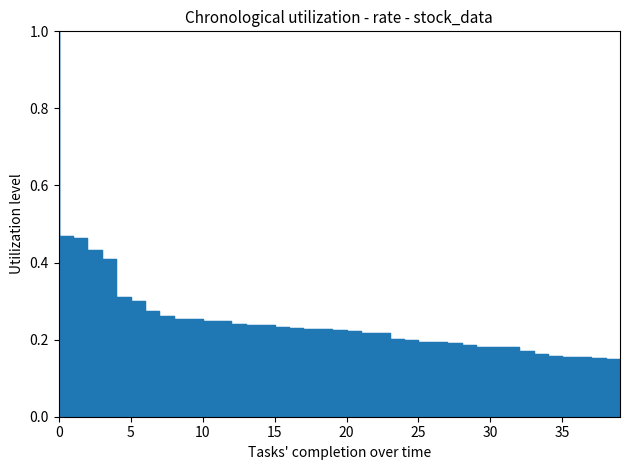

List the labels in order of value, smallest first.

39, 38, 37, 36, 35, 34, 33, 31, 32, 30, 29, 28, 27, 26, 25, 24, 23, 22, 21, 20, 19, 18, 17, 16, 15, 14, 13, 12, 11, 9, 10, 8, 7, 6, 5, 4, 3, 2, 1, 0